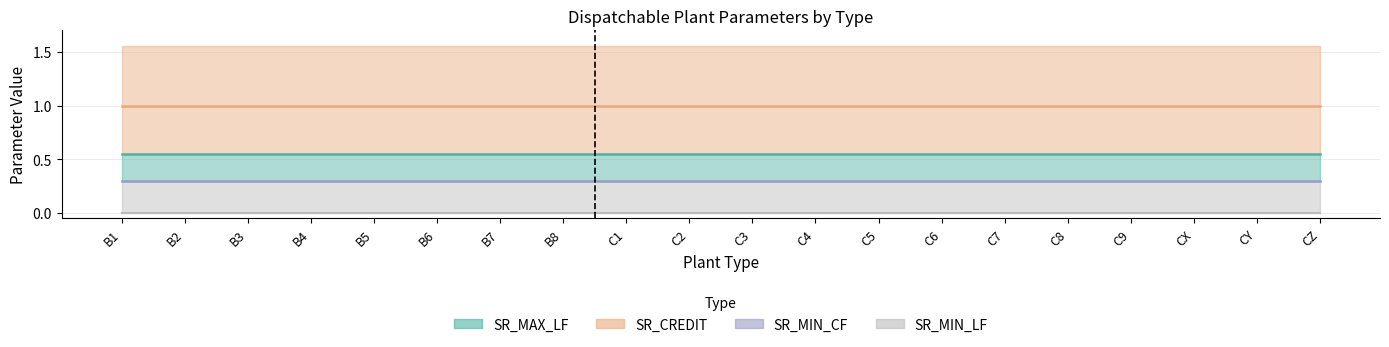

True or false: SR_MIN_LF and SR_MIN_CF cross at least once.

False